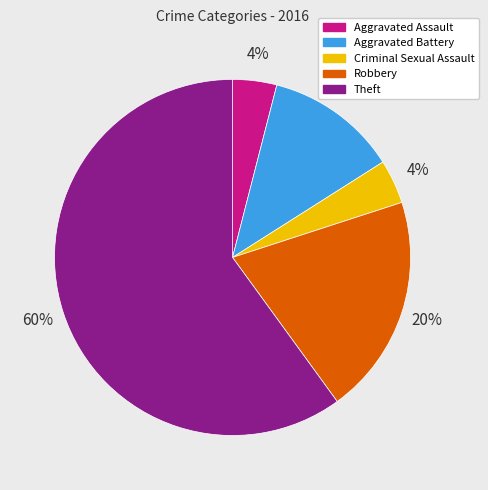

Does Aggravated Battery represent more than half of the total?

No